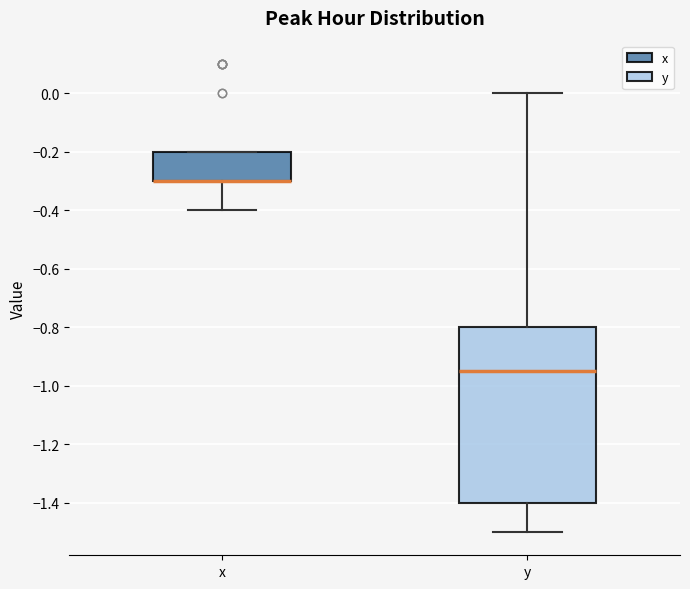

Reading left to right, read every box against the y-axis: the position of its median line, the range the box covers, and the ends of its whiskers. The values are not printed on the chart, so give them approximately, as read against the axis.

x: median -0.30 (drawn on the box's lower edge), box -0.30 to -0.20, whiskers -0.40 to -0.20
y: median -0.94, box -1.40 to -0.80, whiskers -1.50 to 0.00